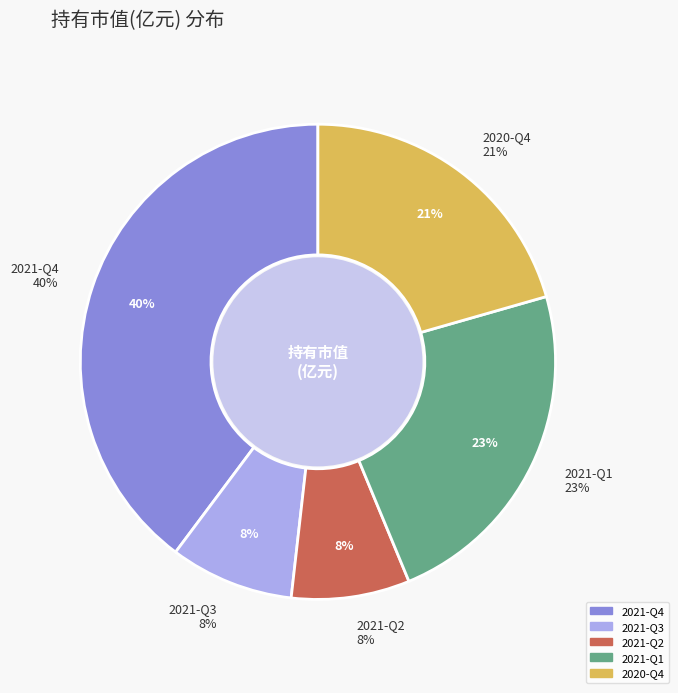

Rank the categories by value from highest to lowest.

2021-Q4, 2021-Q1, 2020-Q4, 2021-Q3, 2021-Q2